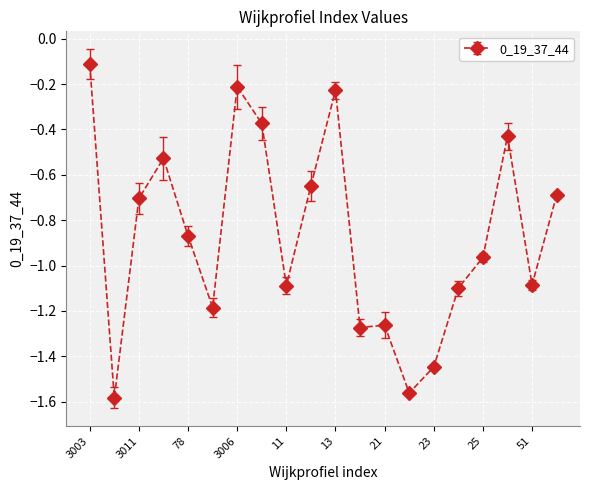

What is the value of the 20th point from the left?

-0.7